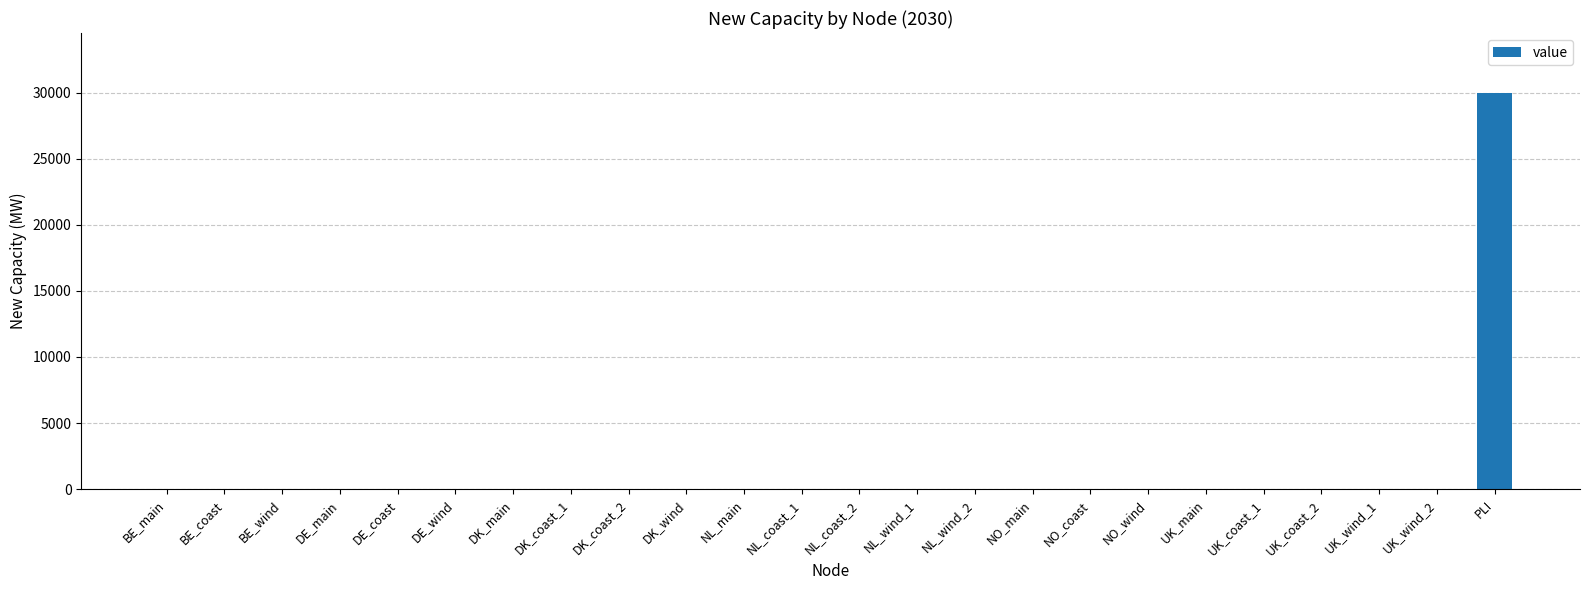

What is the average value?

1250